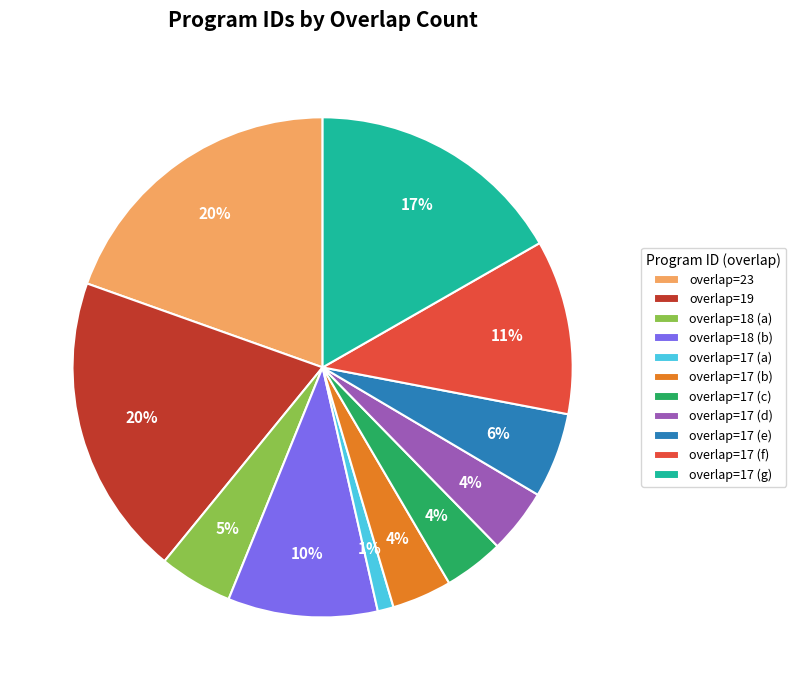

True or false: overlap=17 (g) accounts for 8% of the total.

False